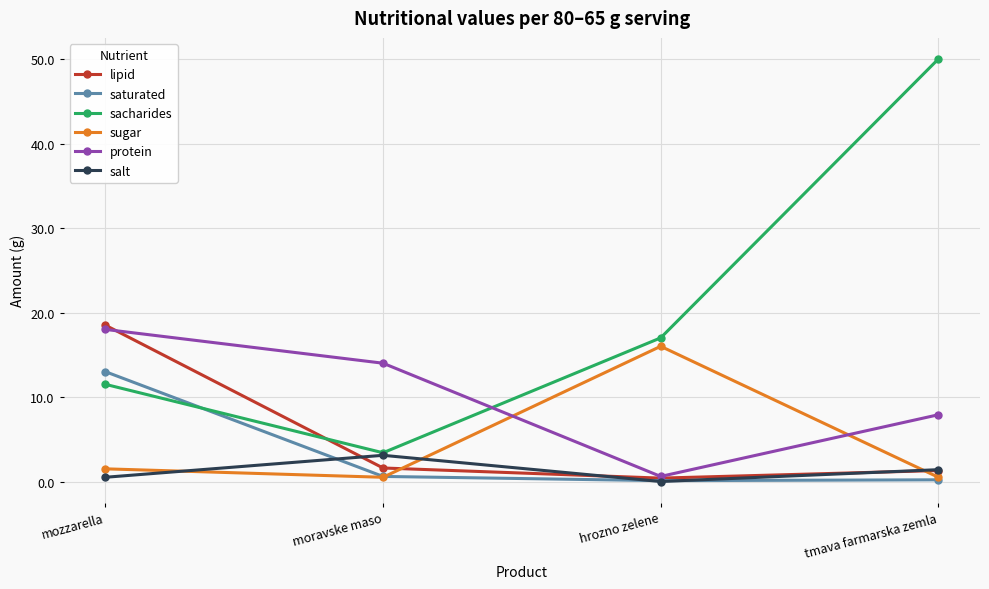

Is the value of salt at tmava farmarska zemla greater than the value of sacharides at hrozno zelene?

No